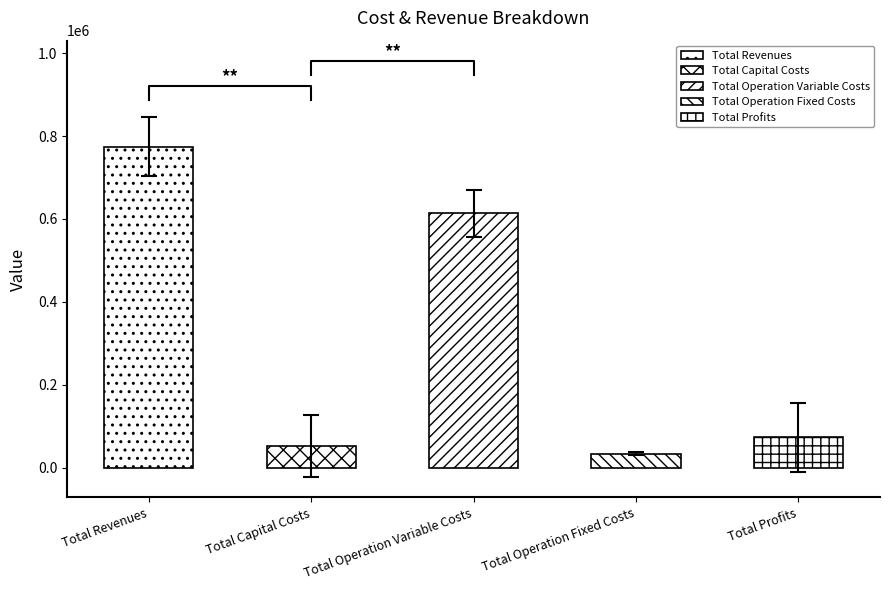

Which category has the lowest value across all series?

Total Operation Fixed Costs